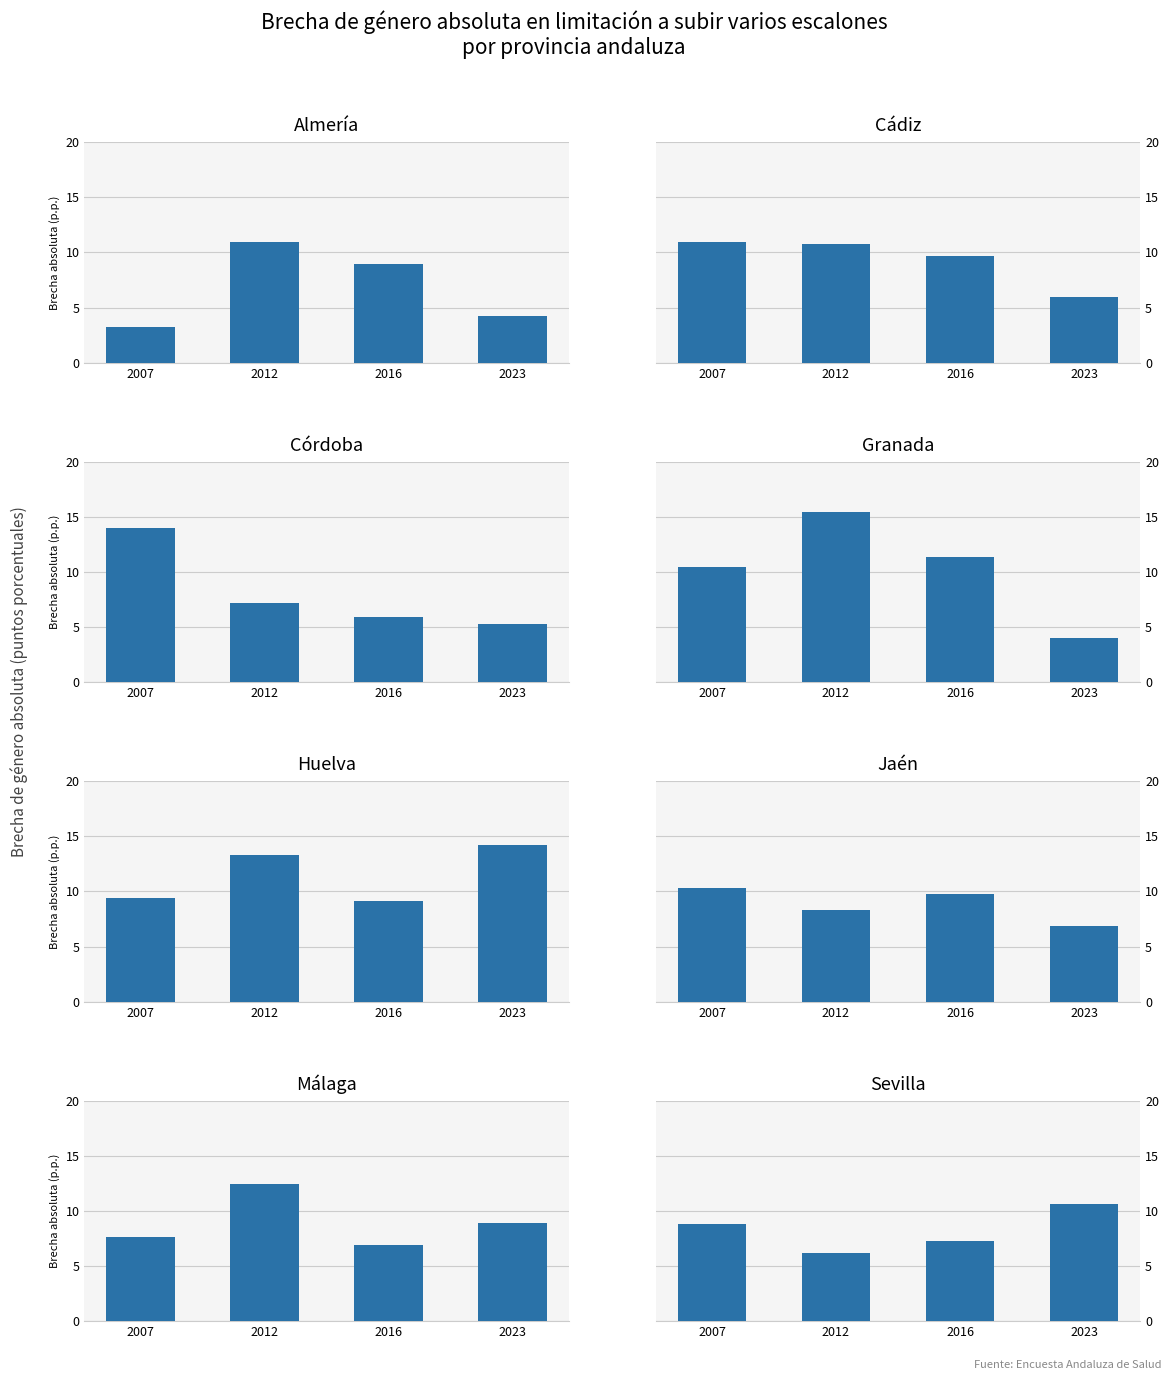

Between 4 and 5, which series saw the biggest shift?

2023